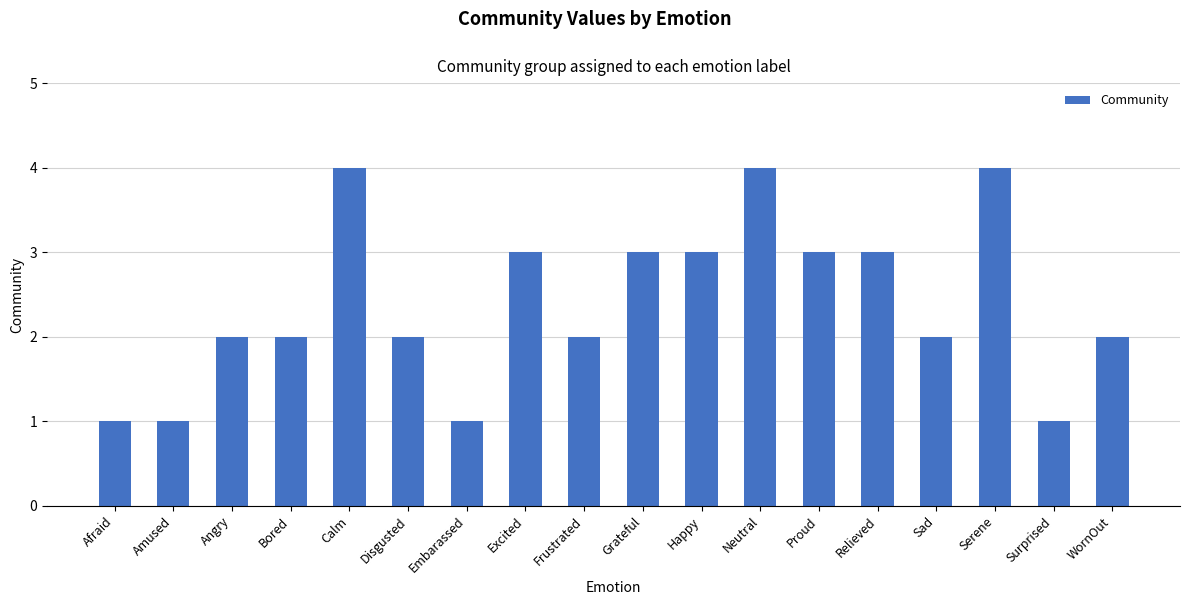

Reading right to left, what are all the values shown in this chart?

WornOut=2	Surprised=1	Serene=4	Sad=2	Relieved=3	Proud=3	Neutral=4	Happy=3	Grateful=3	Frustrated=2	Excited=3	Embarassed=1	Disgusted=2	Calm=4	Bored=2	Angry=2	Amused=1	Afraid=1